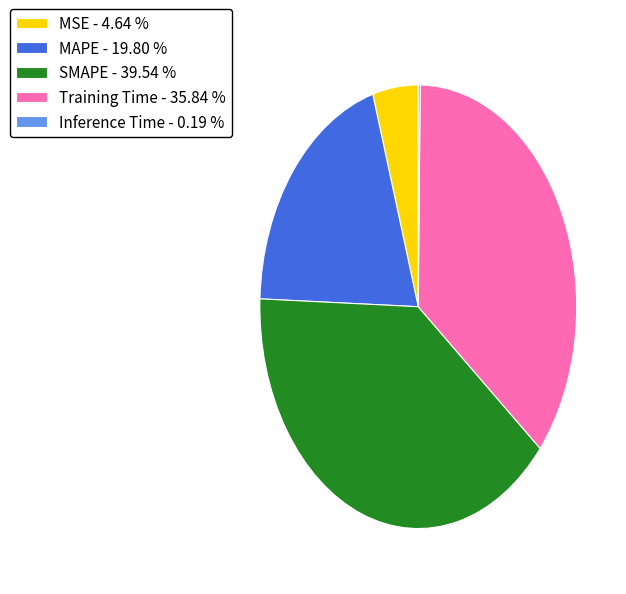

Is Training Time - 35.84 % the majority of the pie?

No